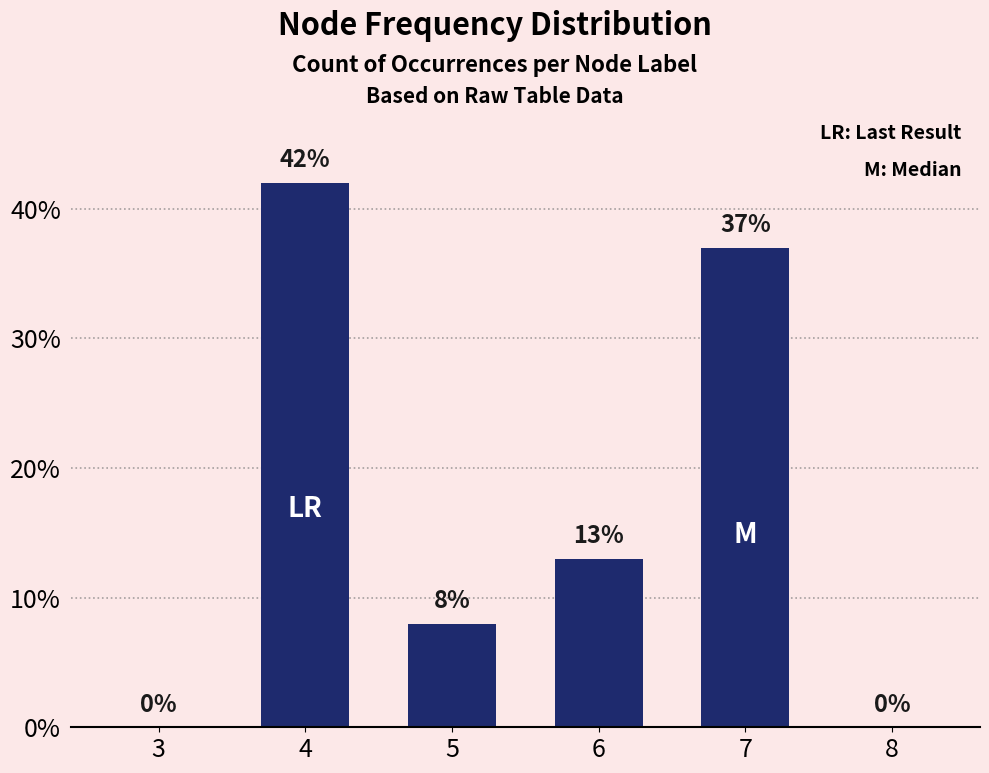

What is the change in value from 4 to 8?

-42